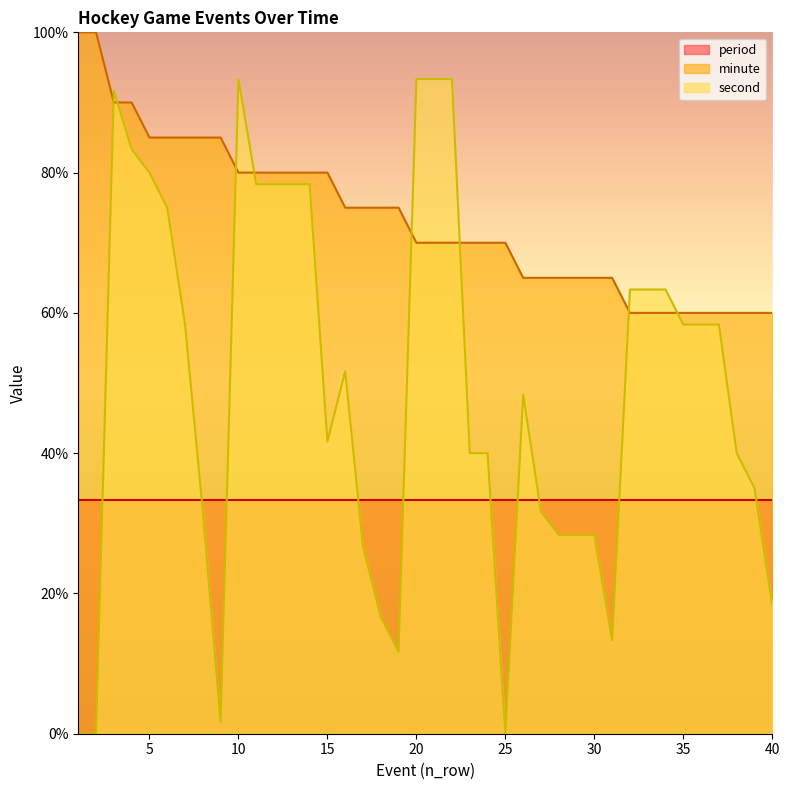

The value of second at 22 is 29.2. True or false?

False